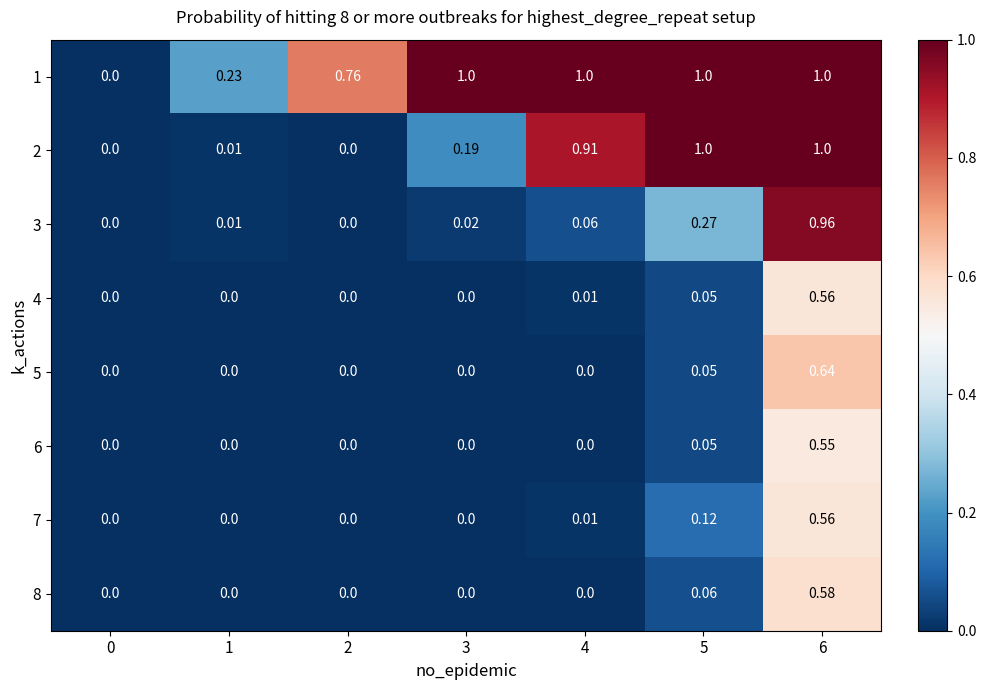

Is the value of 6 at 3 greater than the value of 3 at 6?

No